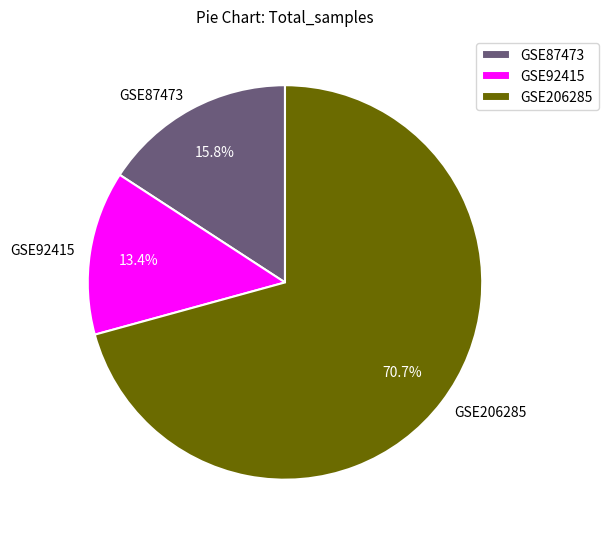

Which has a higher value, GSE92415 or GSE206285?

GSE206285